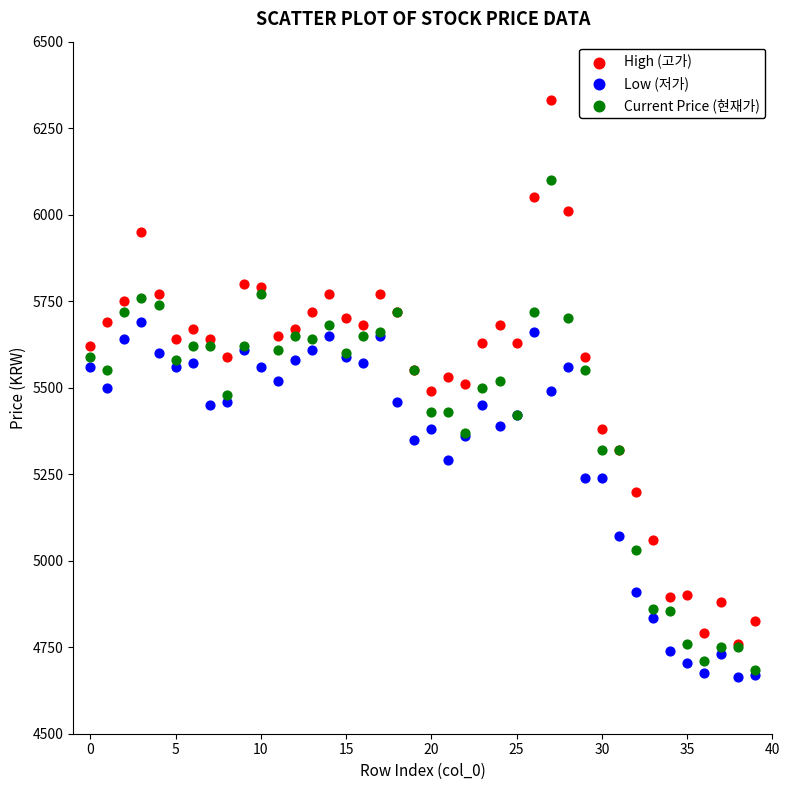

What are all the series names shown in the legend?

High (고가), Low (저가), Current Price (현재가)